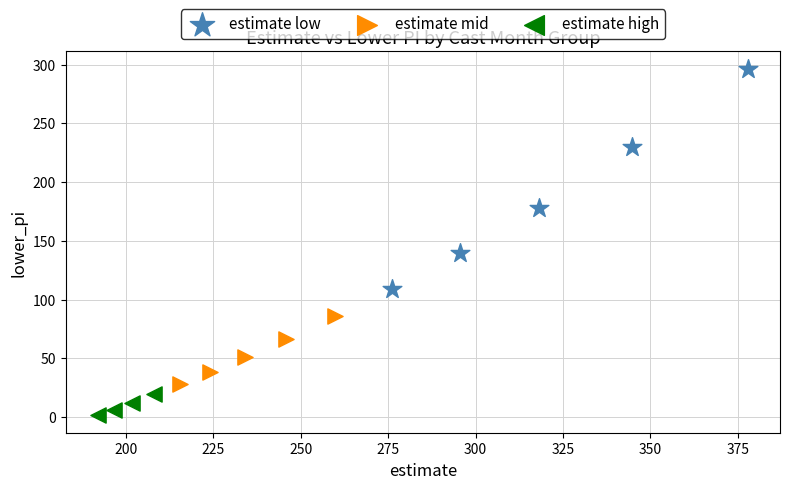

Which series has the widest spread of Y values?

estimate low